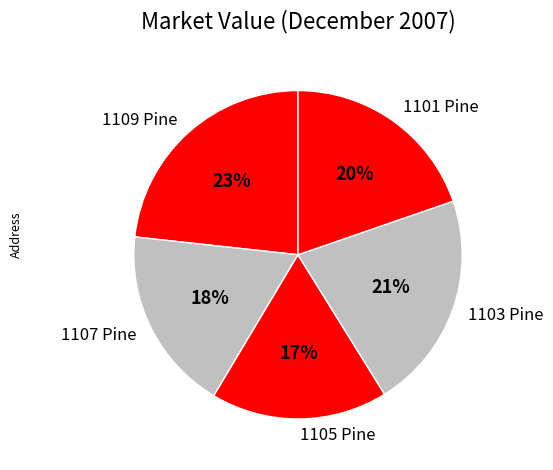

Does 1103 Pine account for over 50% of the chart?

No